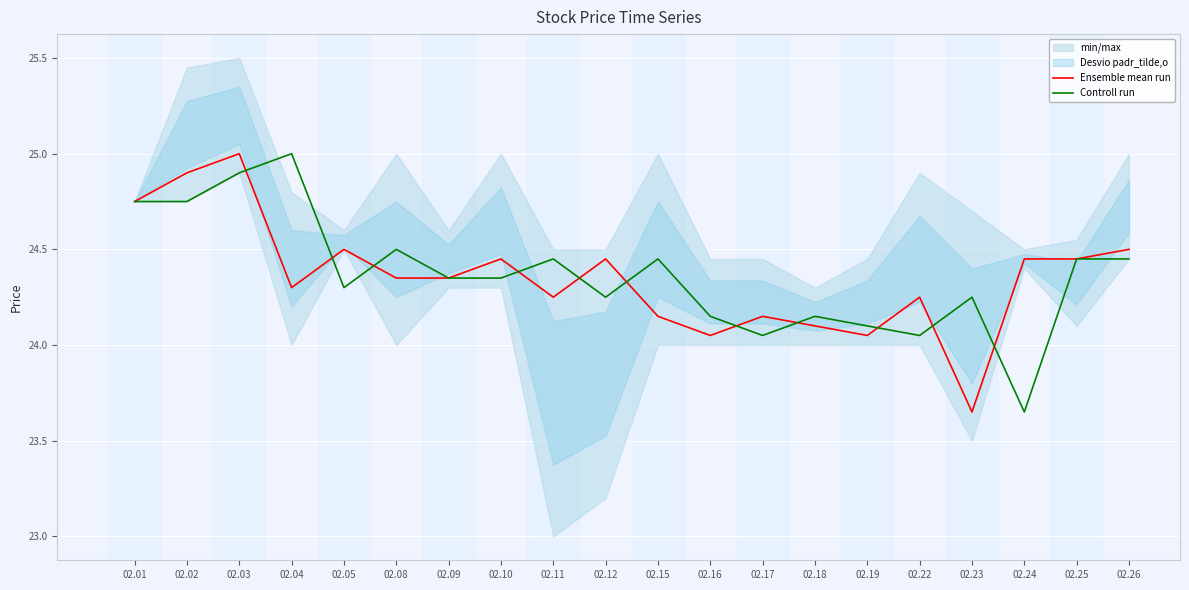

Reading left to right, transcribe all the data shown in this chart.

Ensemble mean run: 02.01=24.8	02.02=24.9	02.03=25.0	02.04=24.3	02.05=24.5	02.08=24.4	02.09=24.4	02.10=24.4	02.11=24.2	02.12=24.4	02.15=24.1	02.16=24.1	02.17=24.1	02.18=24.1	02.19=24.1	02.22=24.2	02.23=23.6	02.24=24.4	02.25=24.4	02.26=24.5
Controll run: 02.01=24.8	02.02=24.8	02.03=24.9	02.04=25.0	02.05=24.3	02.08=24.5	02.09=24.4	02.10=24.4	02.11=24.4	02.12=24.2	02.15=24.4	02.16=24.1	02.17=24.1	02.18=24.1	02.19=24.1	02.22=24.1	02.23=24.2	02.24=23.6	02.25=24.4	02.26=24.4